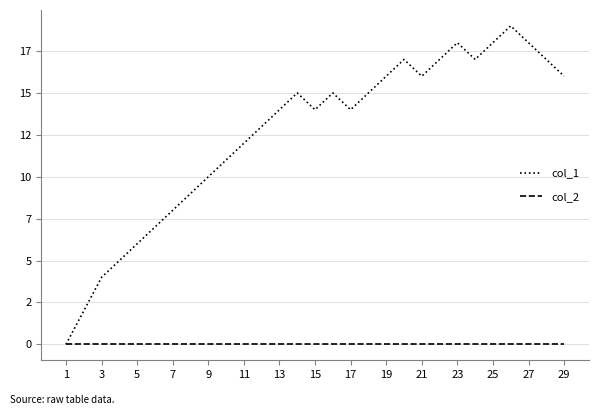

Does the chart have visible grid lines?

Yes